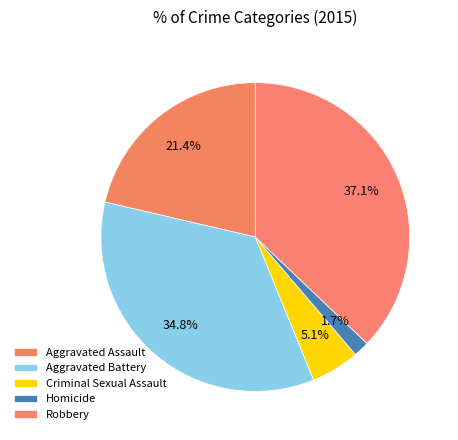

To the nearest percent, what is the average slice percentage?

20%